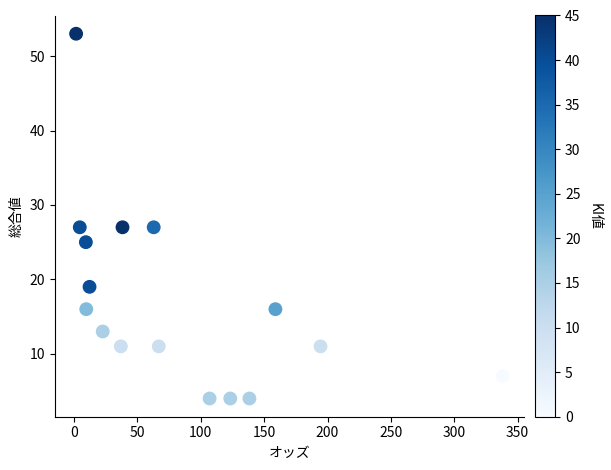

What is the range of Y values (max minus min)?

49